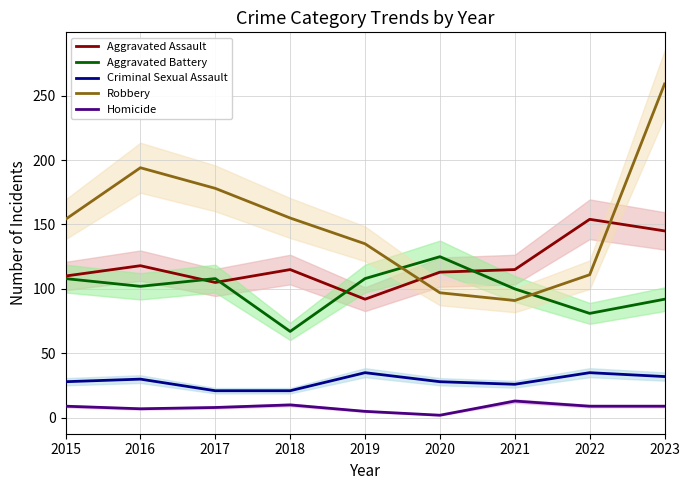

What is the value of the Robbery point at the 2nd from the left?

194